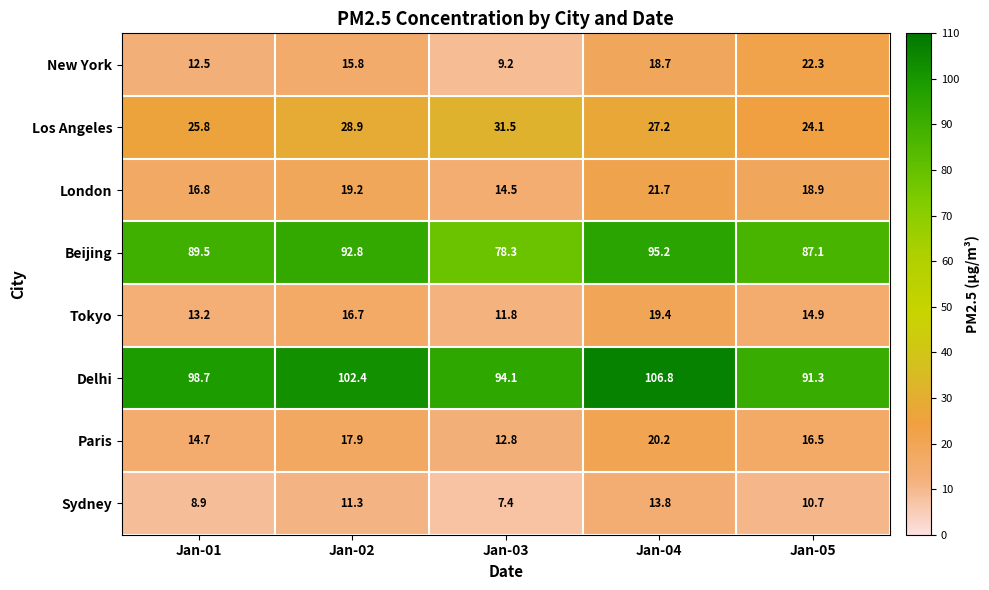

What is the difference between the maximum and second lowest values in the Tokyo series?

6.2